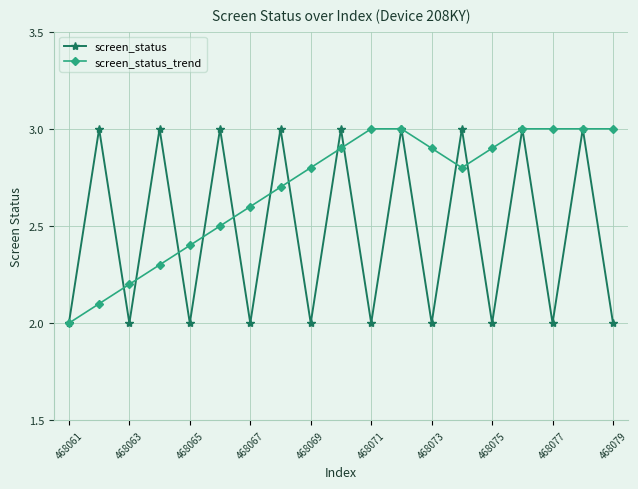

True or false: screen_status has more than 1 points higher than both neighbors.

True